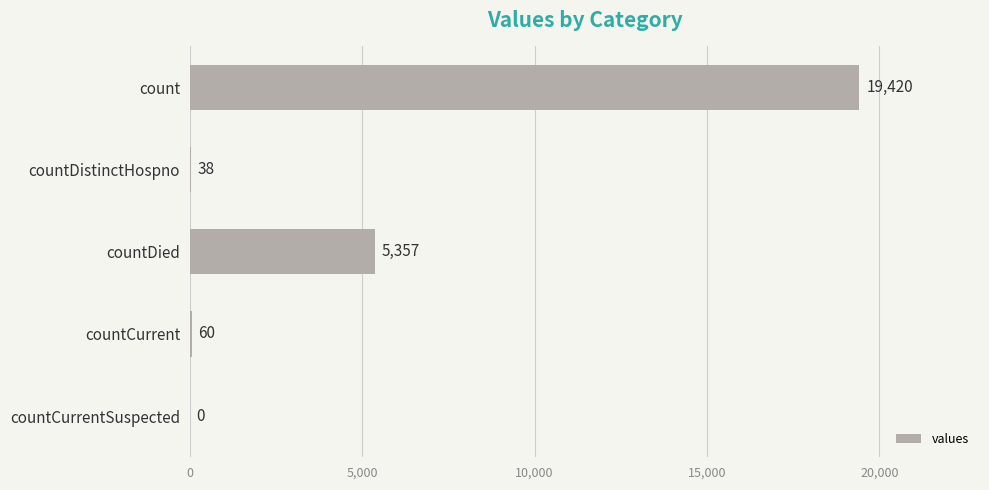

Reading top to bottom, list all the values displayed in this chart.

count=19420	countDistinctHospno=38	countDied=5357	countCurrent=60	countCurrentSuspected=0